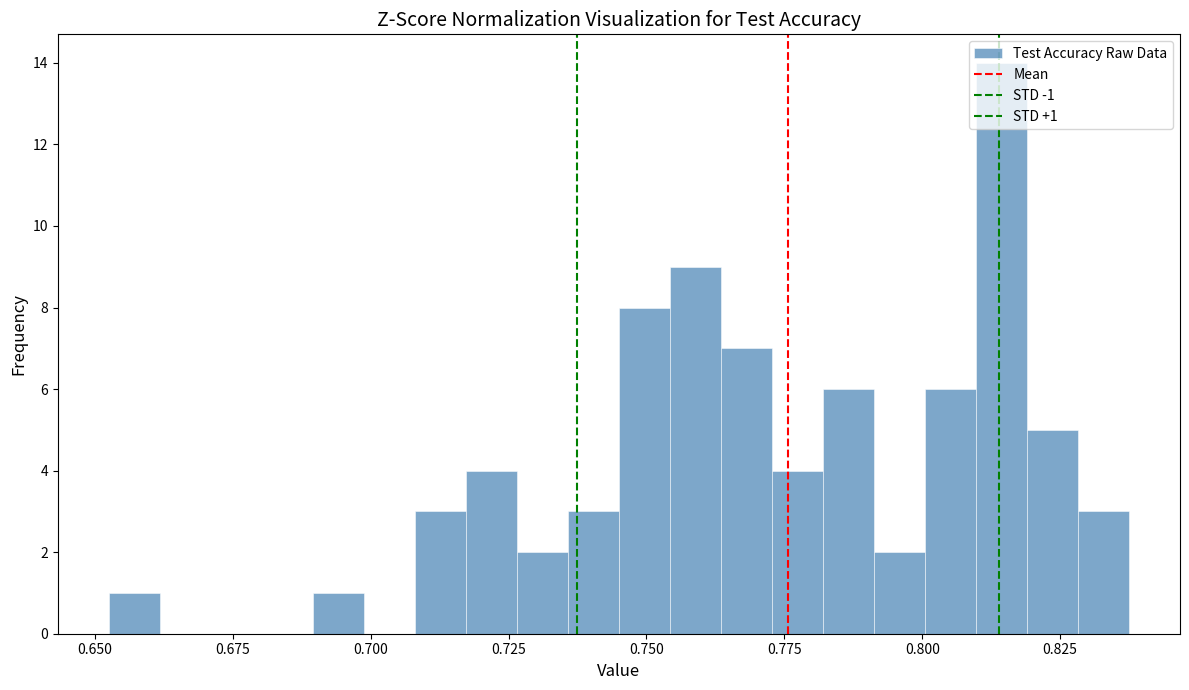

Around what value on the x-axis is the tallest bar? Give the approximate position of its centre, as read against the axis.

0.815